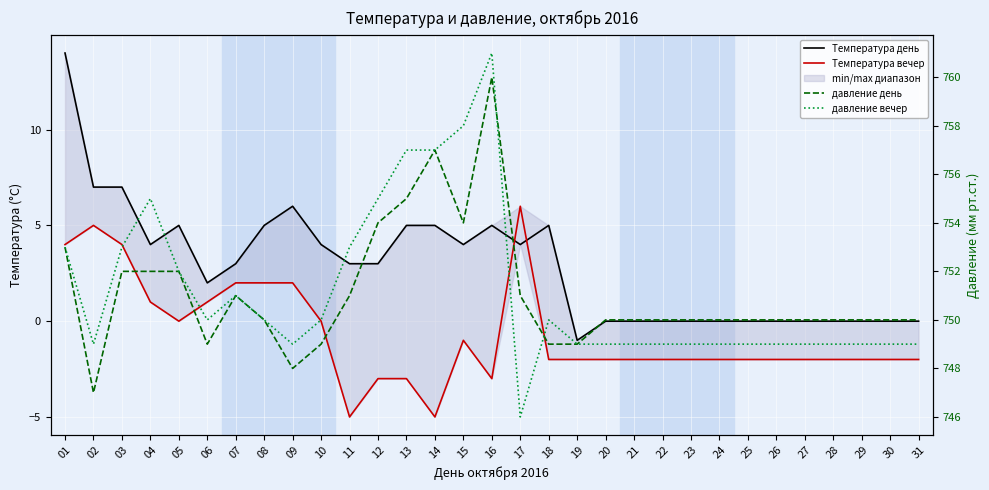

True or false: Температура день has more than 1 interior local peaks.

True